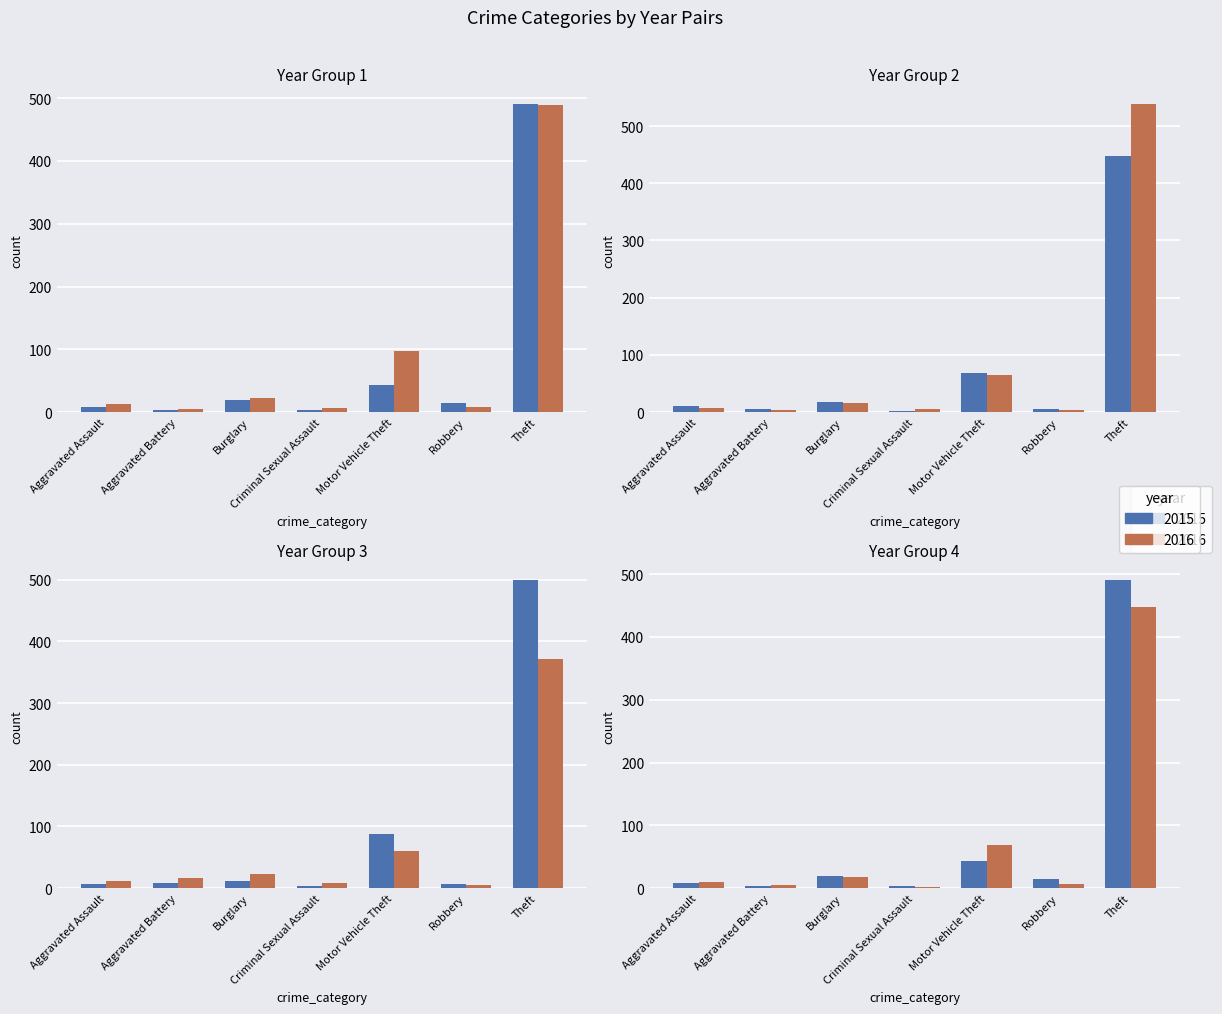

Which series has the widest spread of values?

2018